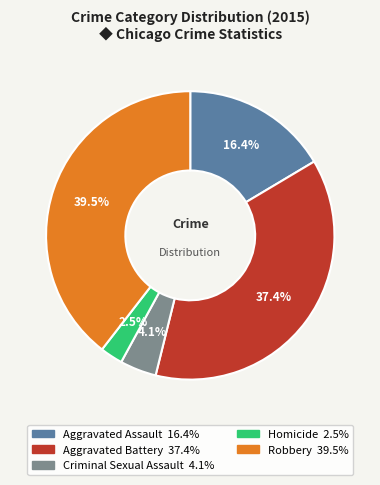

What portion of the pie excludes Aggravated Assault?

83.6%